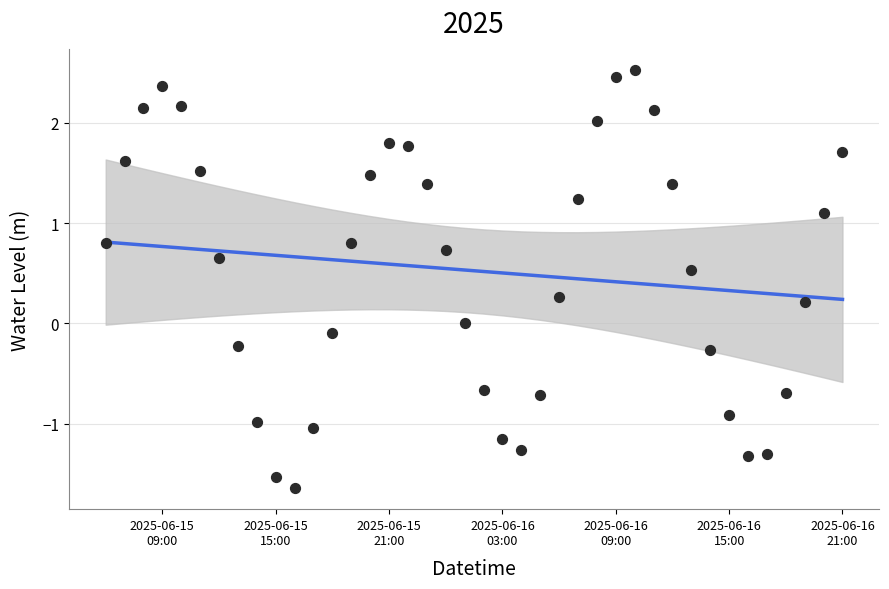

Which series has the largest total across all categories?

Water Level (m)